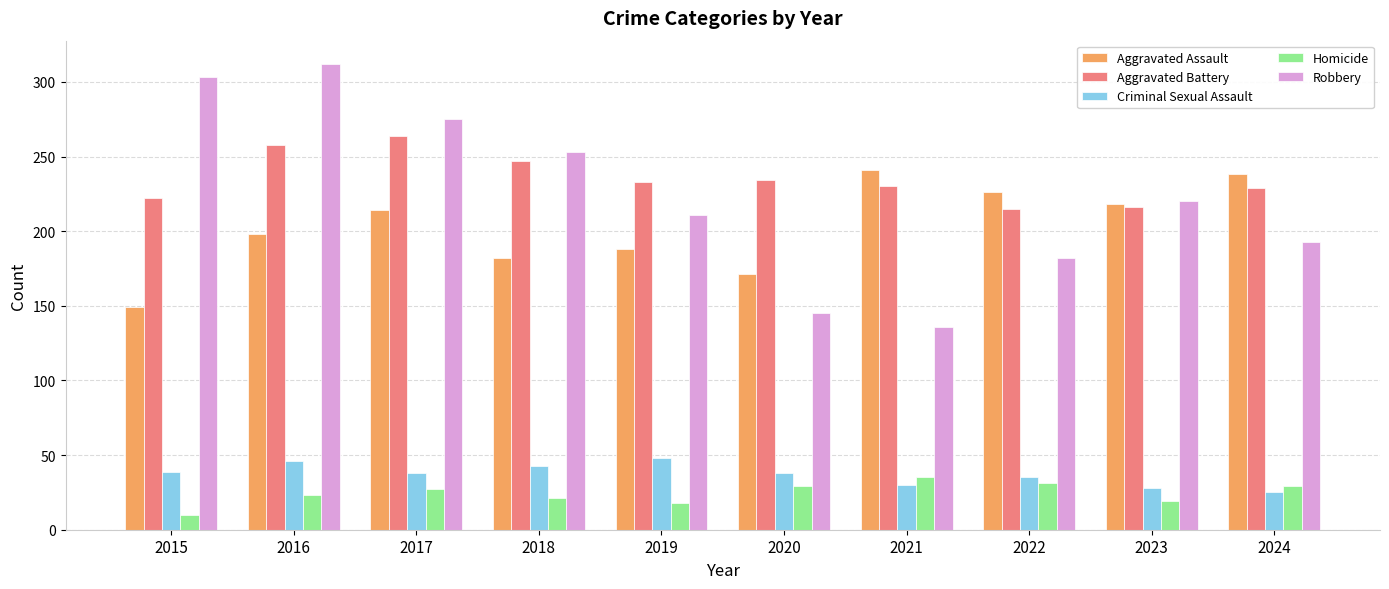

Rank the categories by Robbery value from highest to lowest.

2016, 2015, 2017, 2018, 2023, 2019, 2024, 2022, 2020, 2021